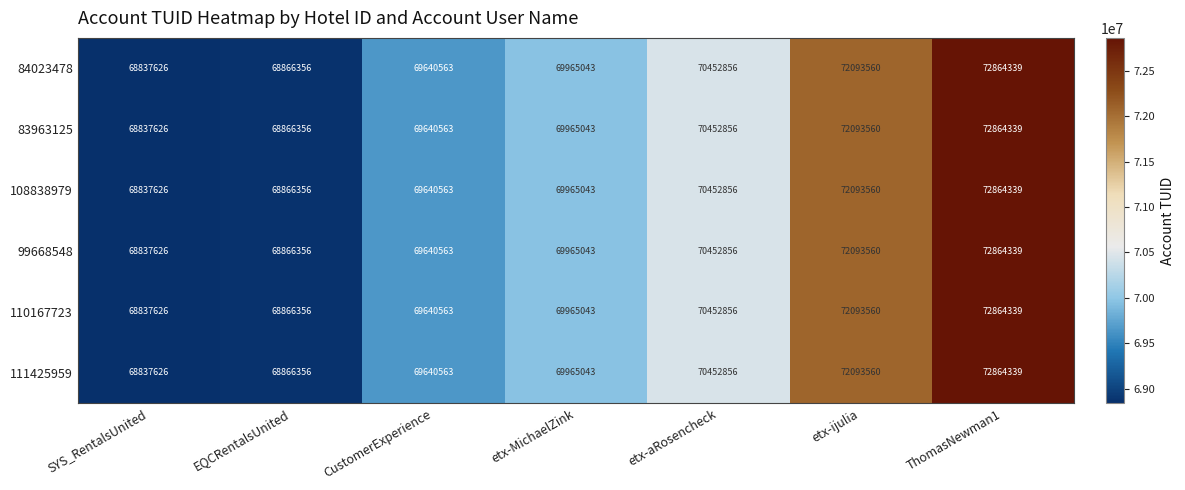

Which category has the lowest value in the 108838979 series?

SYS_RentalsUnited